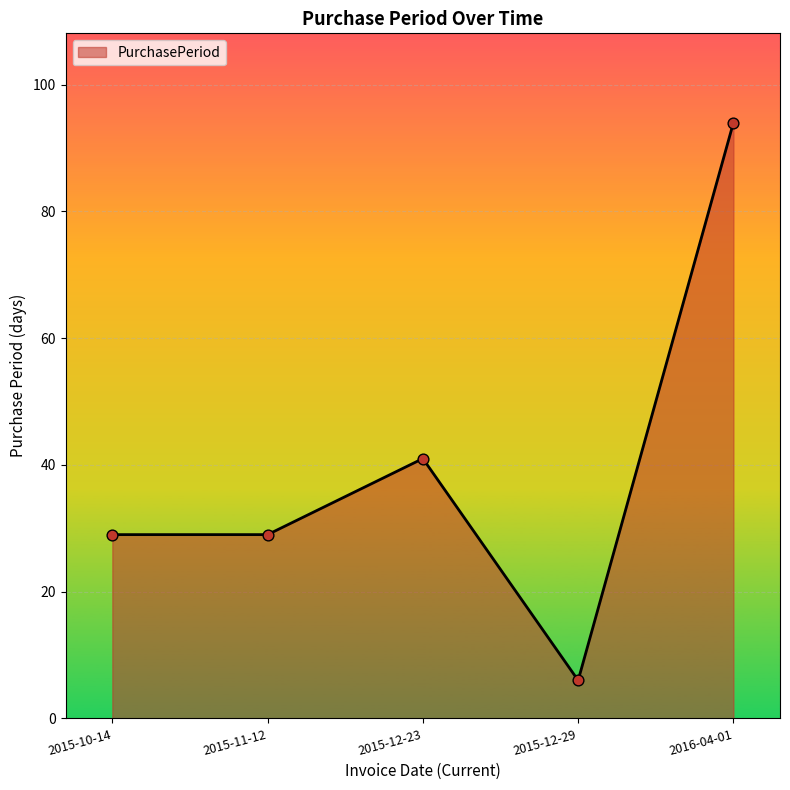

What is the ratio of the value at 2015-10-14 to the value at 2015-11-12?

1.0